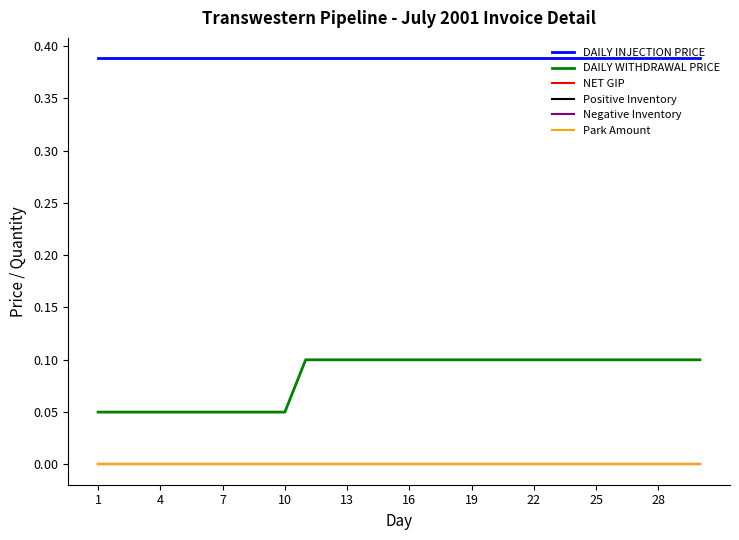

Which category has the highest value across all series?

1